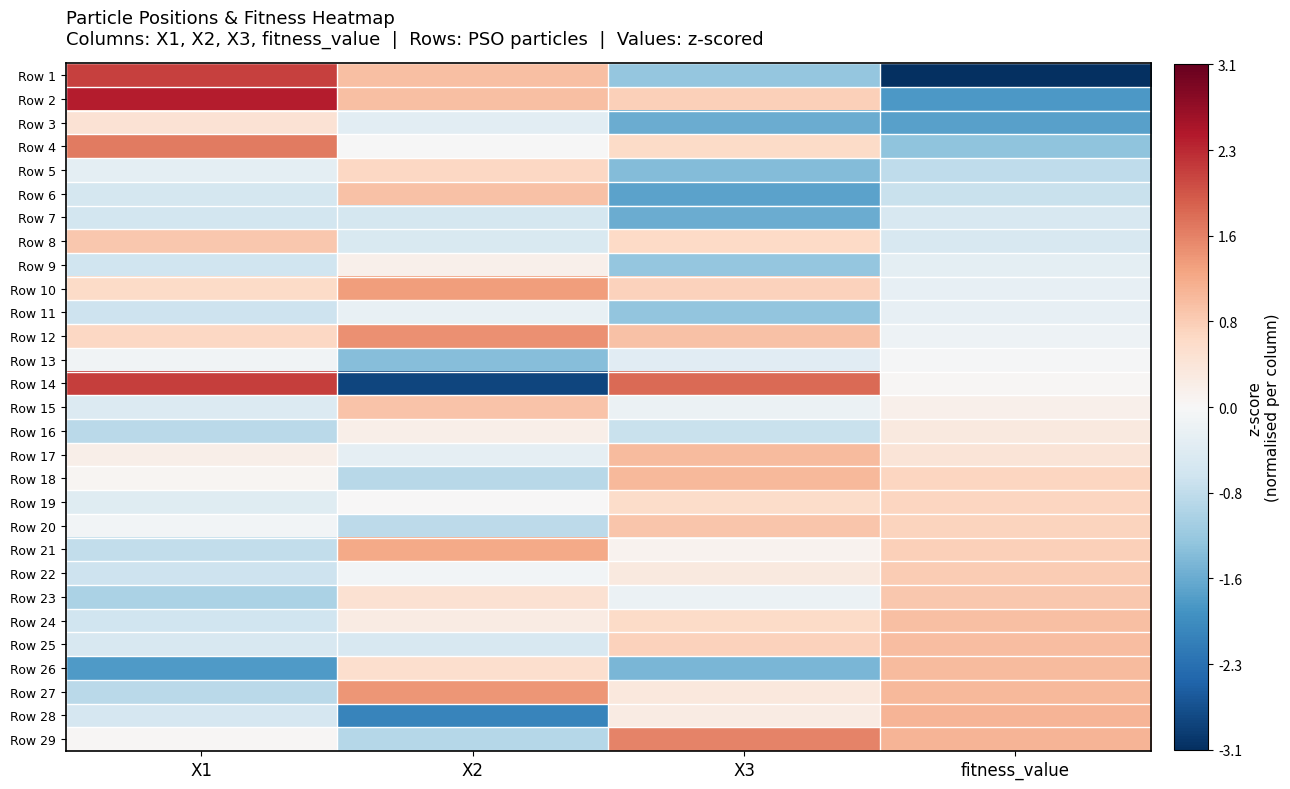

Reading left to right, list all the values displayed in this chart.

Row 1: X1=2.1	X2=0.9	X3=-1.2	fitness_value=-3.1
Row 2: X1=2.4	X2=0.9	X3=0.7	fitness_value=-1.8
Row 3: X1=0.4	X2=-0.3	X3=-1.6	fitness_value=-1.7
Row 4: X1=1.6	X2=-0.0	X3=0.6	fitness_value=-1.3
Row 5: X1=-0.3	X2=0.6	X3=-1.4	fitness_value=-0.8
Row 6: X1=-0.6	X2=0.9	X3=-1.7	fitness_value=-0.7
Row 7: X1=-0.6	X2=-0.5	X3=-1.6	fitness_value=-0.5
Row 8: X1=0.9	X2=-0.5	X3=0.6	fitness_value=-0.5
Row 9: X1=-0.6	X2=0.2	X3=-1.2	fitness_value=-0.3
Row 10: X1=0.6	X2=1.3	X3=0.7	fitness_value=-0.3
Row 11: X1=-0.6	X2=-0.2	X3=-1.2	fitness_value=-0.2
Row 12: X1=0.7	X2=1.4	X3=0.9	fitness_value=-0.2
Row 13: X1=-0.1	X2=-1.3	X3=-0.3	fitness_value=-0.0
Row 14: X1=2.2	X2=-2.9	X3=1.8	fitness_value=0.0
Row 15: X1=-0.4	X2=0.9	X3=-0.2	fitness_value=0.2
Row 16: X1=-0.8	X2=0.2	X3=-0.7	fitness_value=0.3
Row 17: X1=0.2	X2=-0.3	X3=1.0	fitness_value=0.4
Row 18: X1=0.1	X2=-0.9	X3=1.0	fitness_value=0.7
Row 19: X1=-0.4	X2=0.0	X3=0.6	fitness_value=0.7
Row 20: X1=-0.1	X2=-0.8	X3=0.9	fitness_value=0.7
Row 21: X1=-0.8	X2=1.2	X3=0.1	fitness_value=0.8
Row 22: X1=-0.6	X2=-0.1	X3=0.3	fitness_value=0.8
Row 23: X1=-1.0	X2=0.5	X3=-0.2	fitness_value=0.8
Row 24: X1=-0.6	X2=0.3	X3=0.6	fitness_value=1.0
Row 25: X1=-0.5	X2=-0.5	X3=0.7	fitness_value=1.0
Row 26: X1=-1.8	X2=0.5	X3=-1.4	fitness_value=1.0
Row 27: X1=-0.8	X2=1.4	X3=0.3	fitness_value=1.0
Row 28: X1=-0.5	X2=-2.1	X3=0.3	fitness_value=1.1
Row 29: X1=0.0	X2=-0.9	X3=1.5	fitness_value=1.1